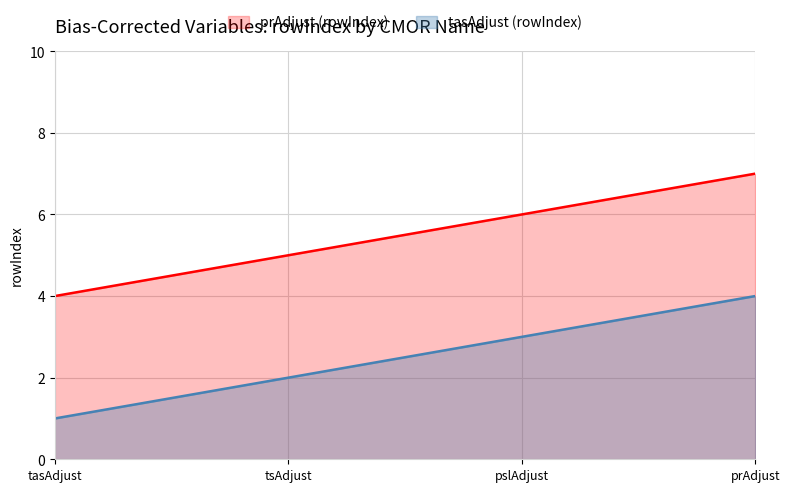

True or false: tsAdjust and tasAdjust cross at least once.

False